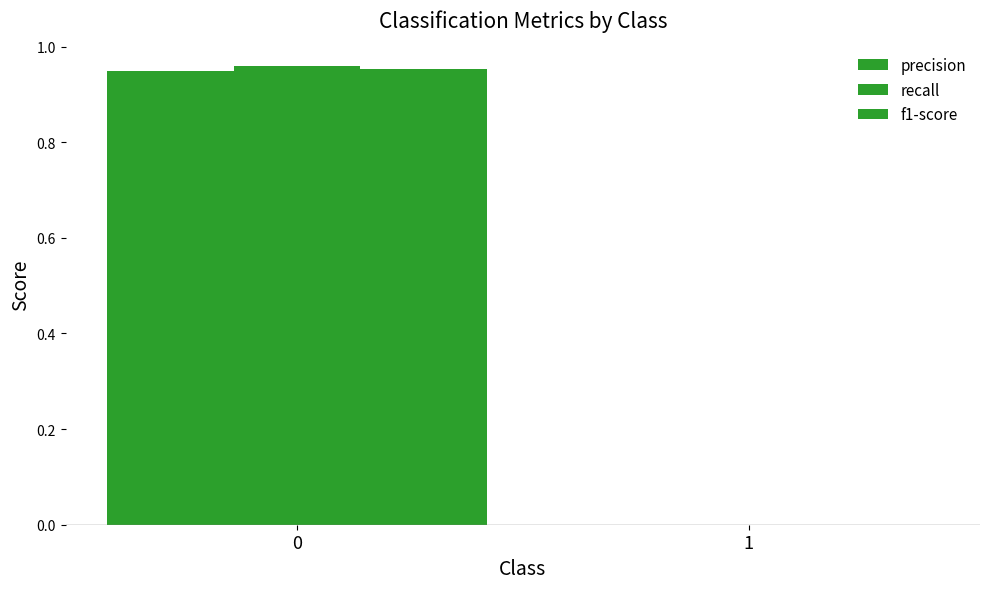

How many series are shown in this chart?

3